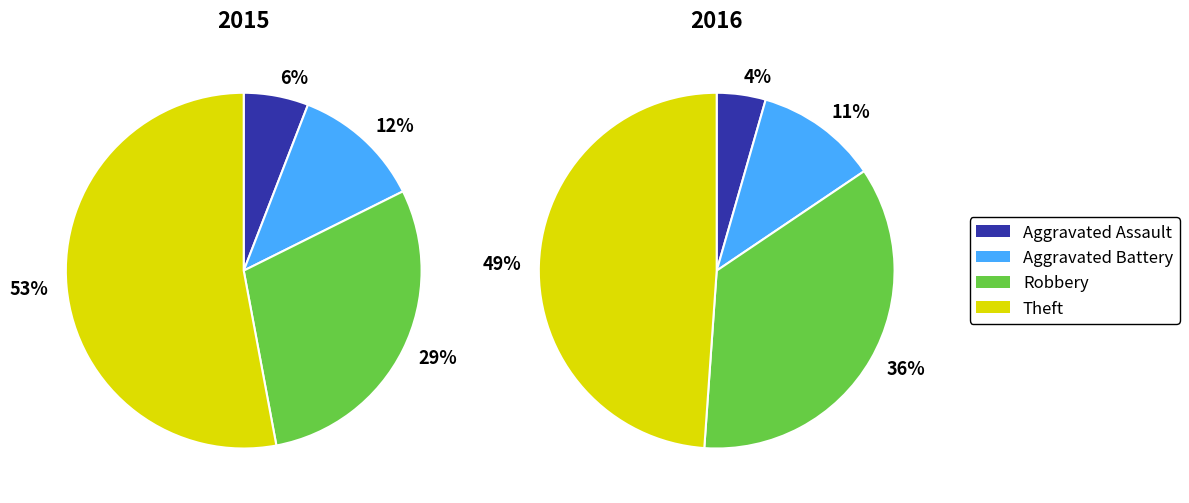

To the nearest percent, what is the combined percentage of Robbery and Aggravated Battery?

47%